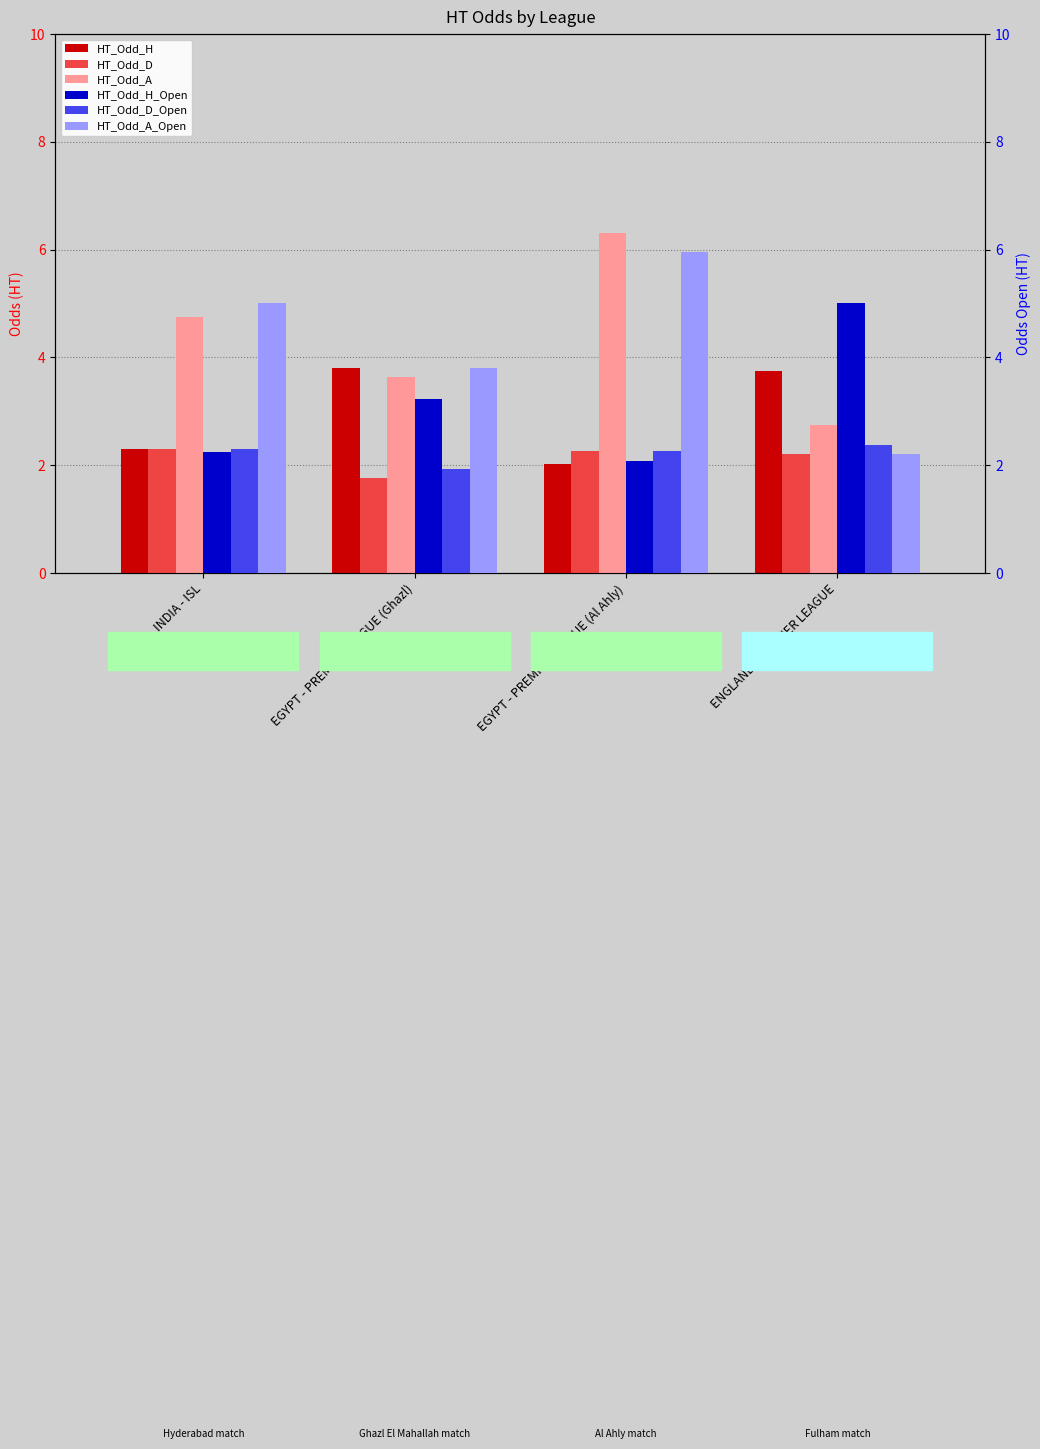

Are the bars grouped side by side (vs. stacked)?

Yes